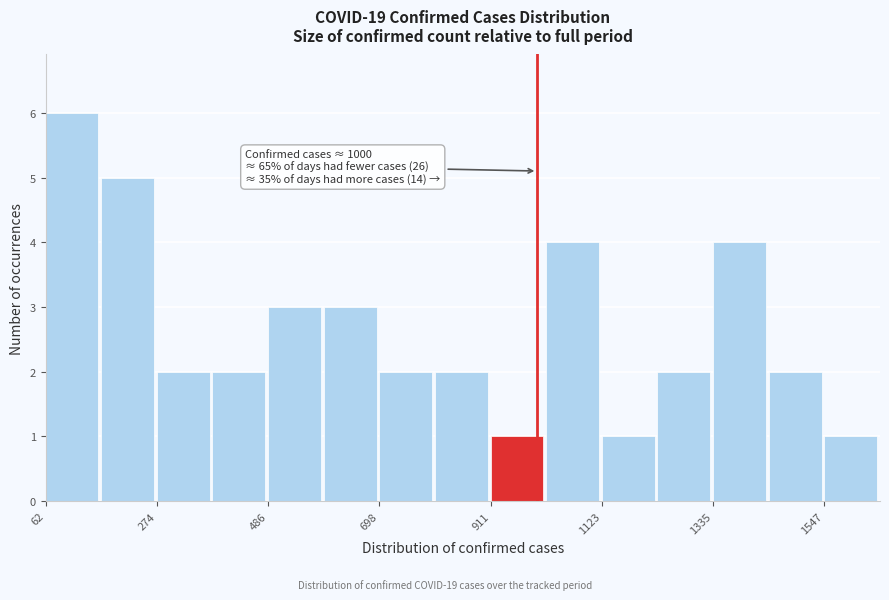

Around what value on the x-axis is the tallest bar? Give the approximate position of its centre, as read against the axis.

100